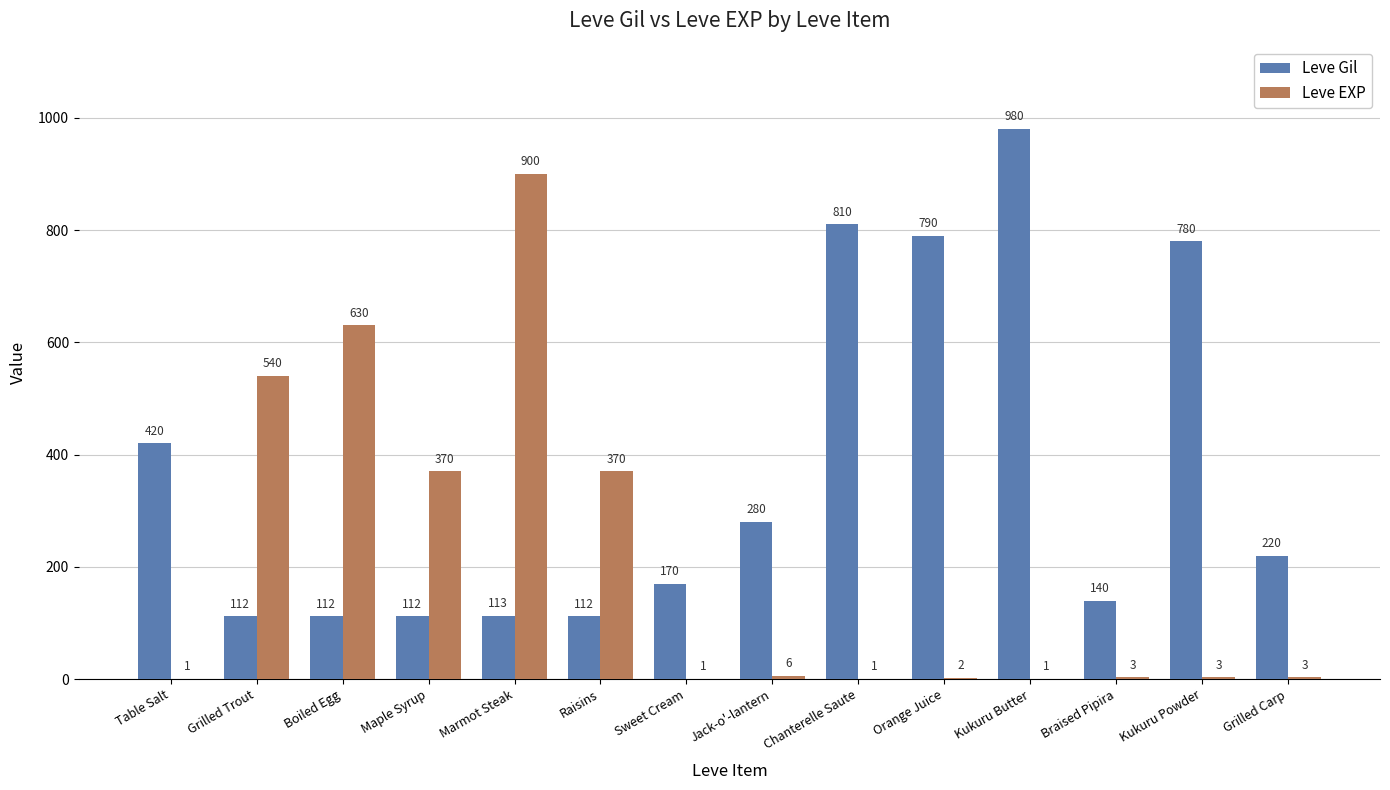

The value of Leve Gil at Chanterelle Saute is 810. True or false?

True